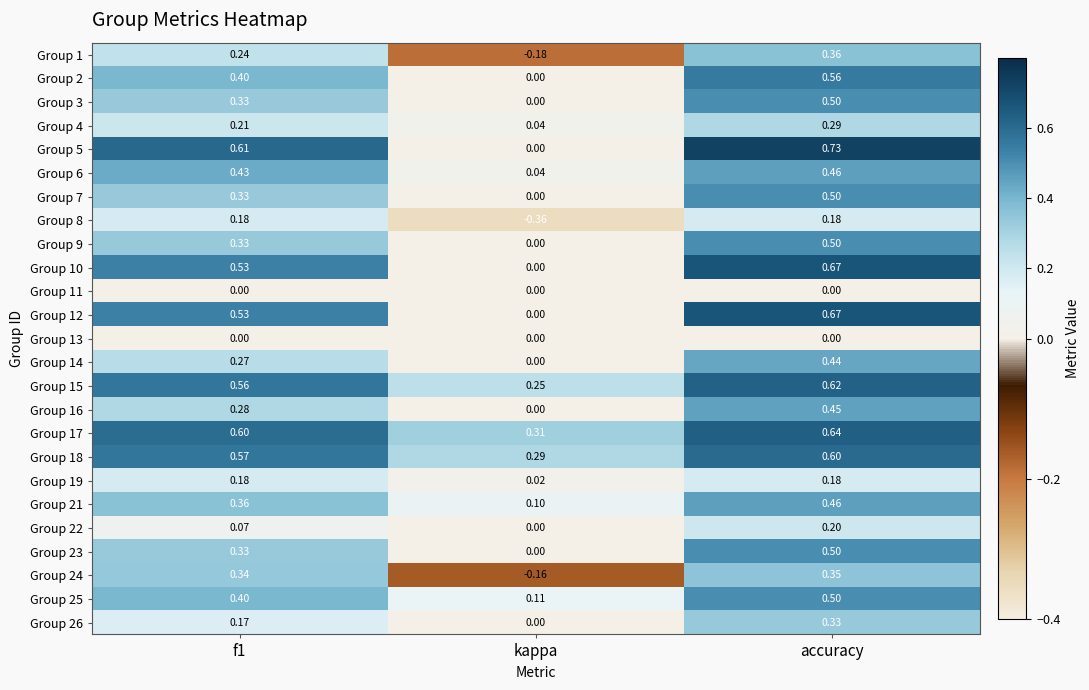

At which label is Group 25 closest to 0?

kappa